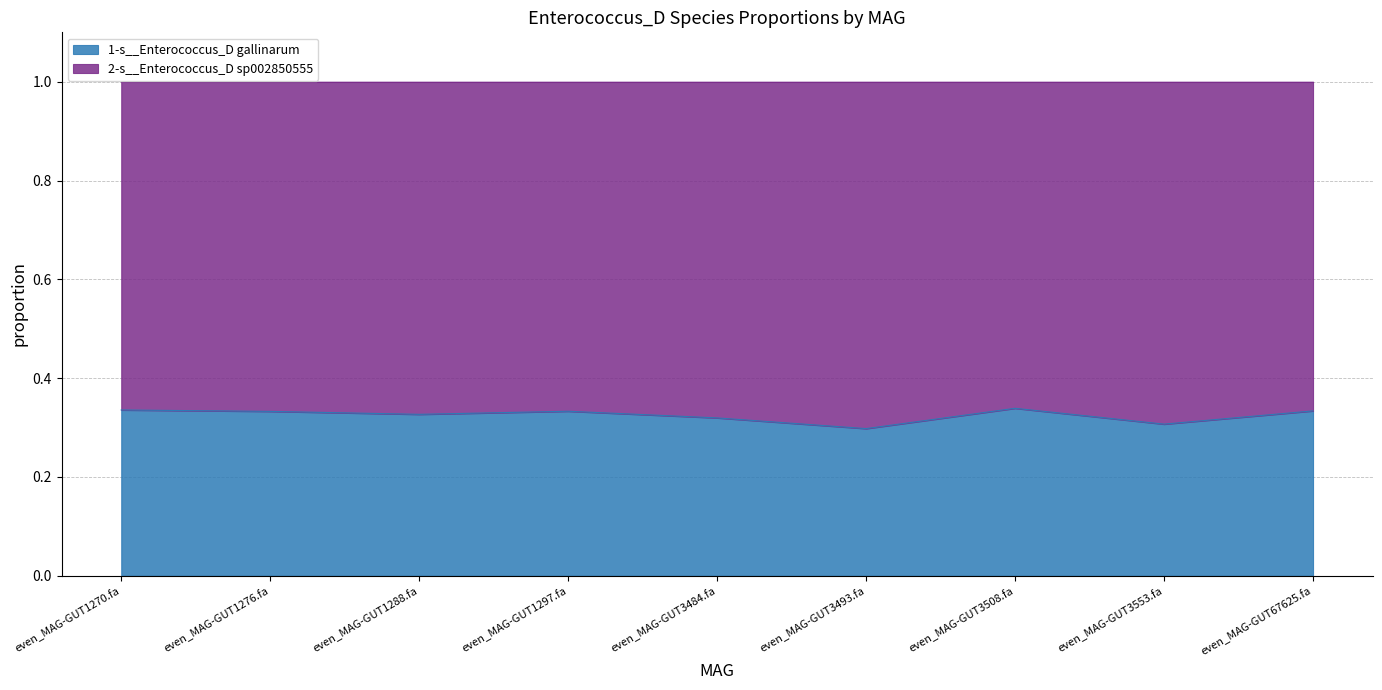

Which has a higher value, even_MAG-GUT3484.fa or even_MAG-GUT3508.fa?

even_MAG-GUT3508.fa